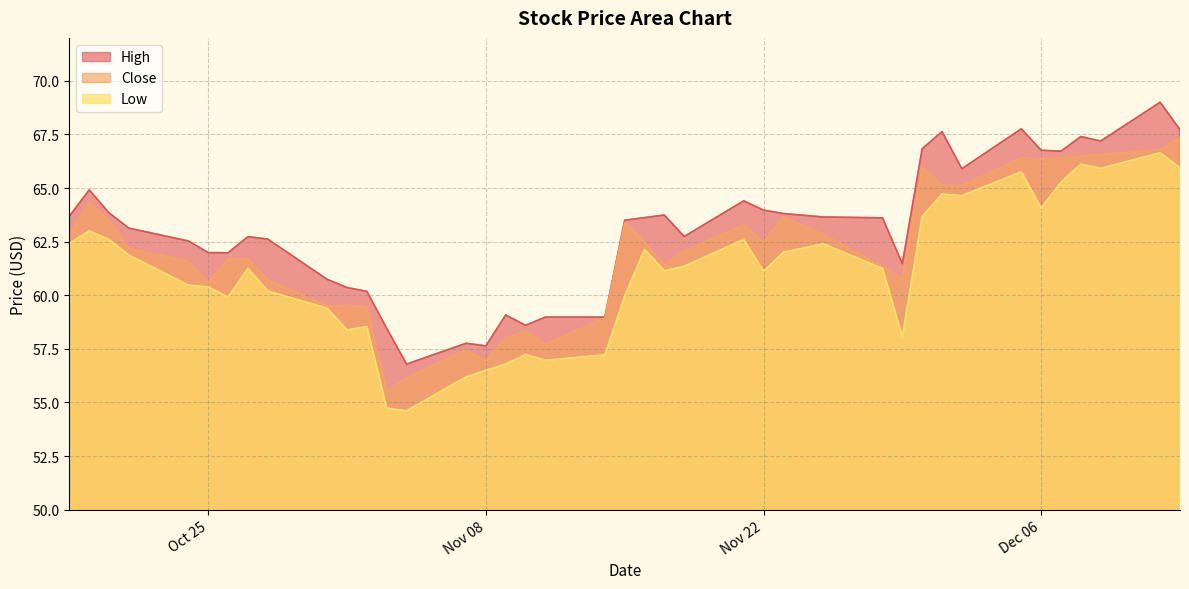

What is the difference between the Low values at 2016-12-08 and 2016-11-03?

11.4